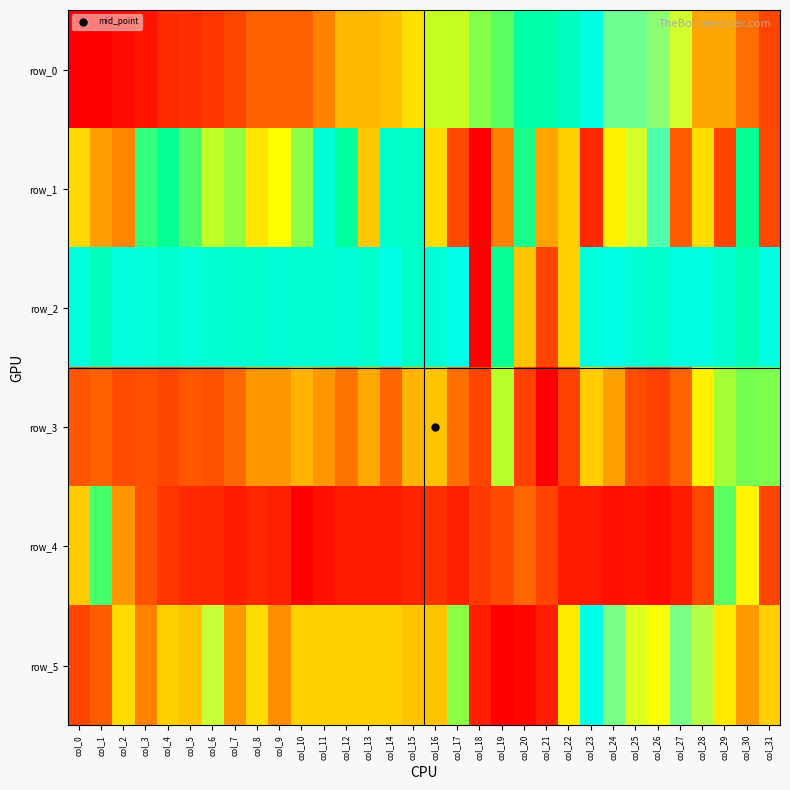

Which category has the lowest value in the row_0 series?

col_0